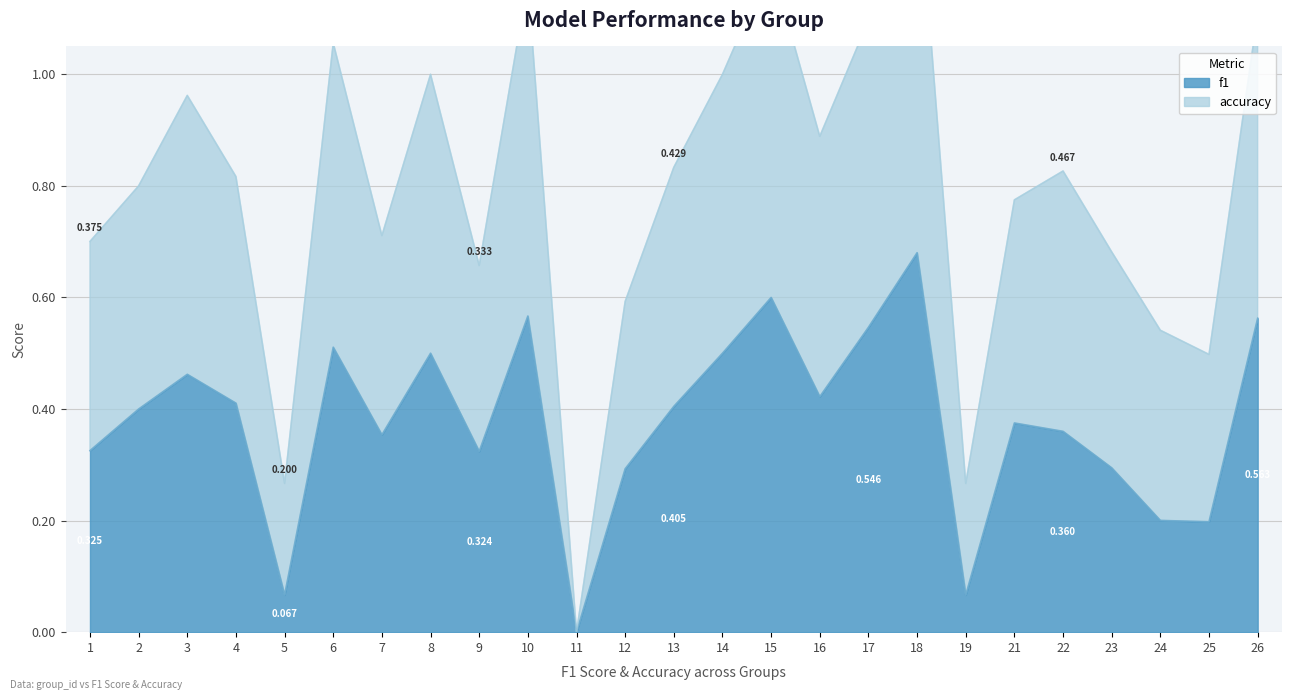

Where is the first local maximum for accuracy?

3